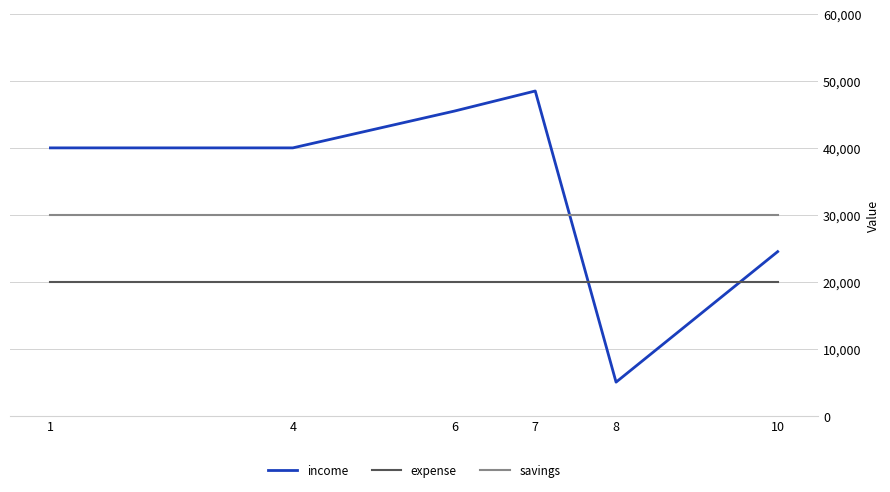

How many distinct data groups are displayed?

3